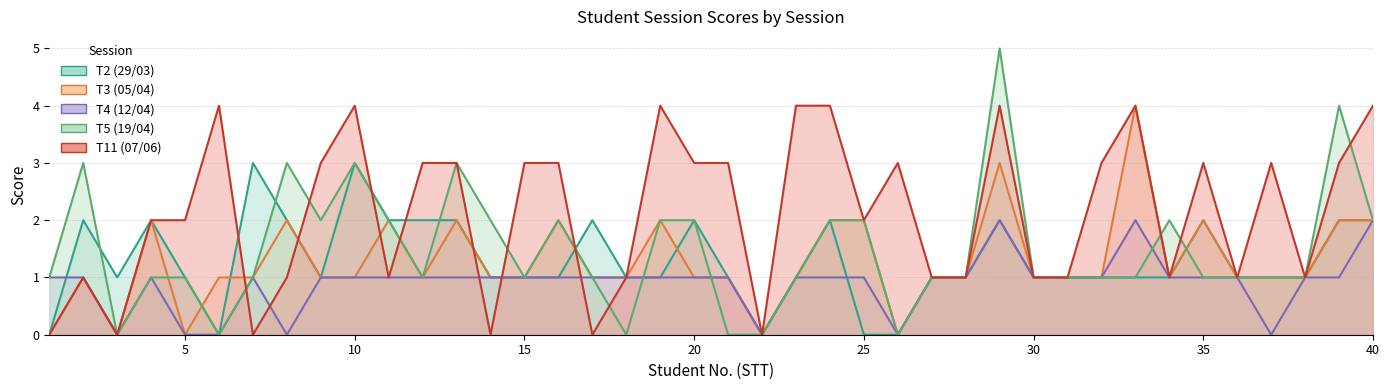

How many T11 (07/06) values are between 1 and 3?

26